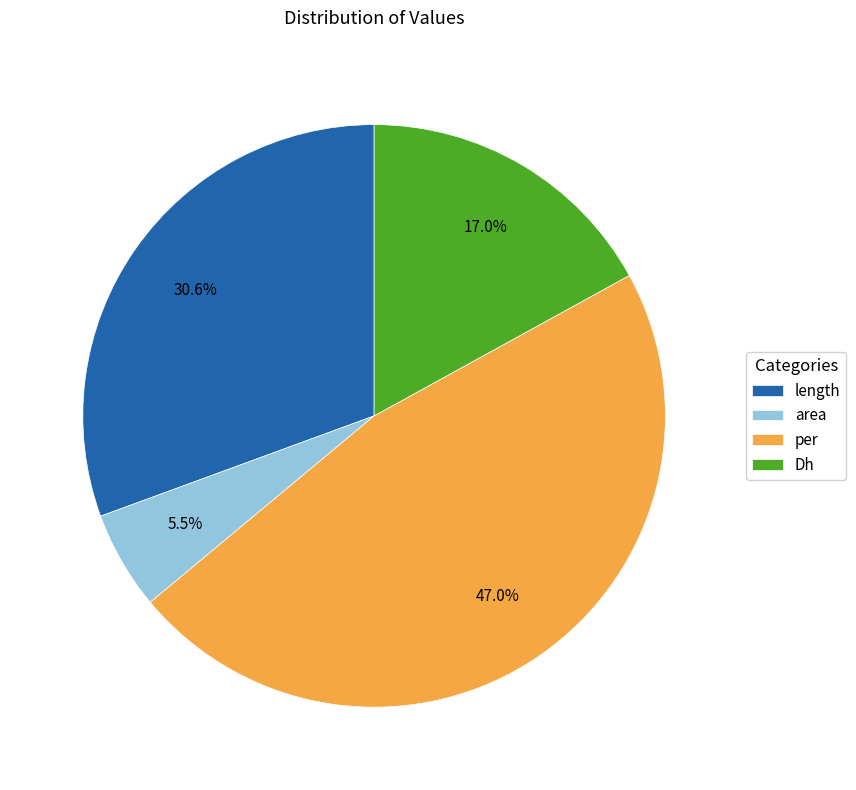

To the nearest percent, what is the average slice percentage?

25%